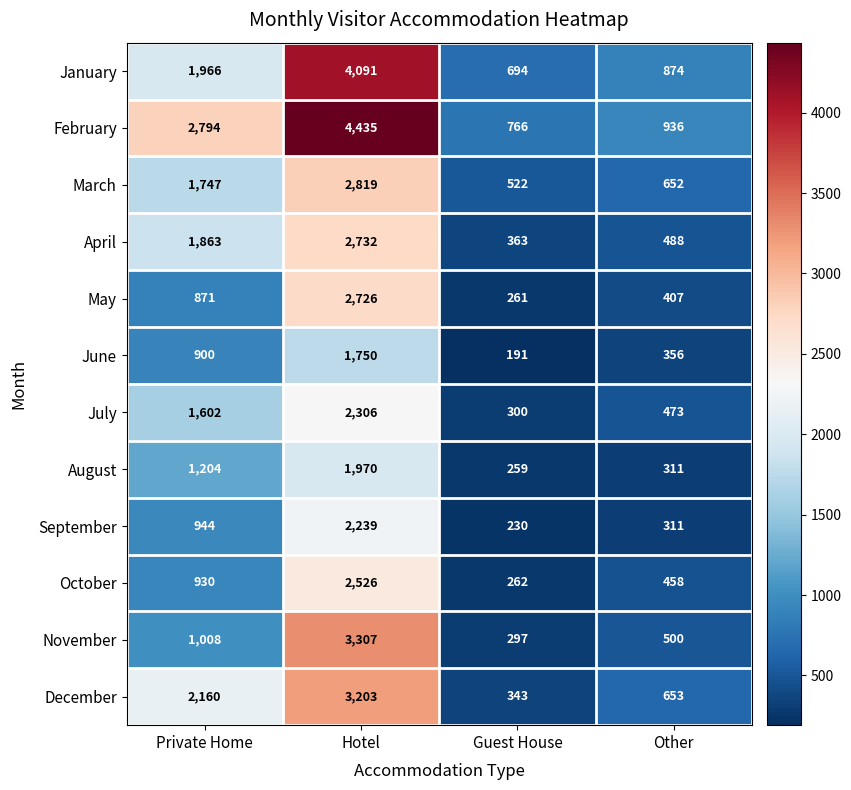

Rank the series by their maximum value, from highest to lowest.

February, January, November, December, March, April, May, October, July, September, August, June